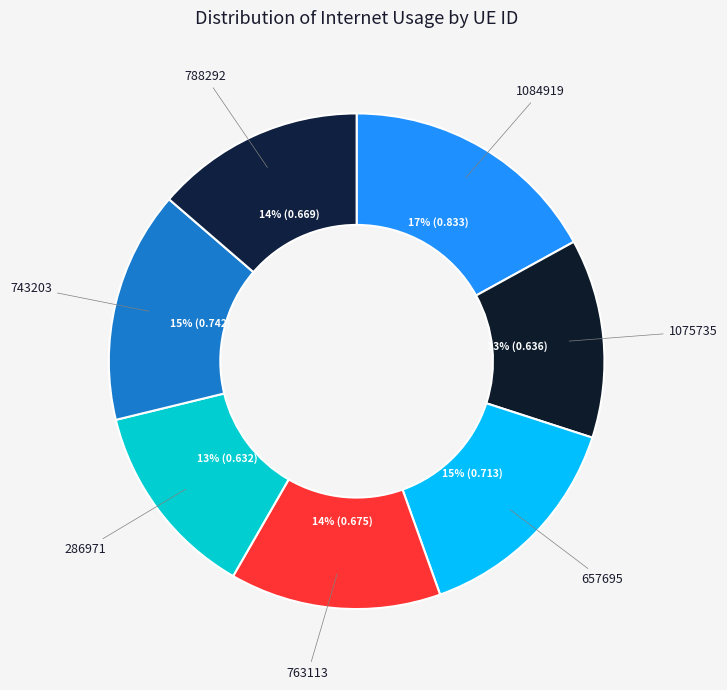

Which has a higher value, 286971 or 763113?

763113